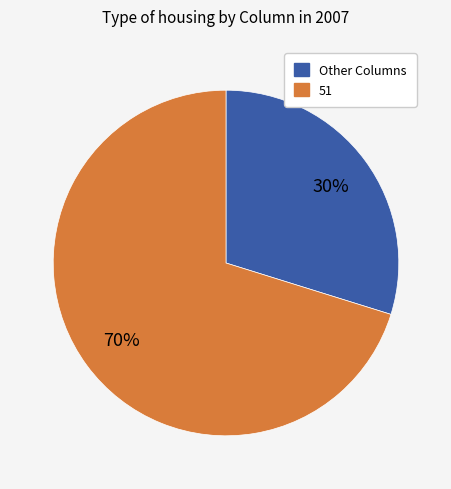

To the nearest percent, what is the difference between the largest and smallest slice percentages?

40%